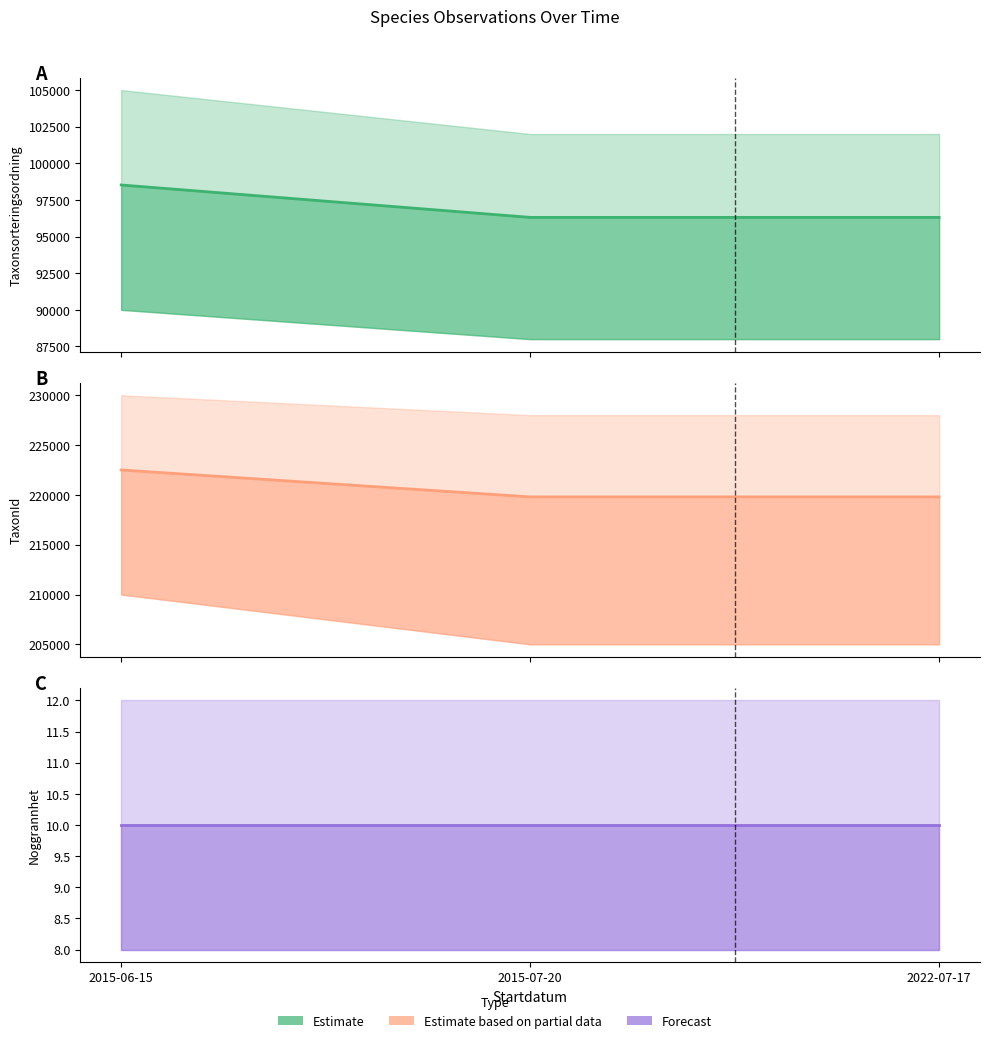

Which series has the largest range (max minus min)?

TaxonId